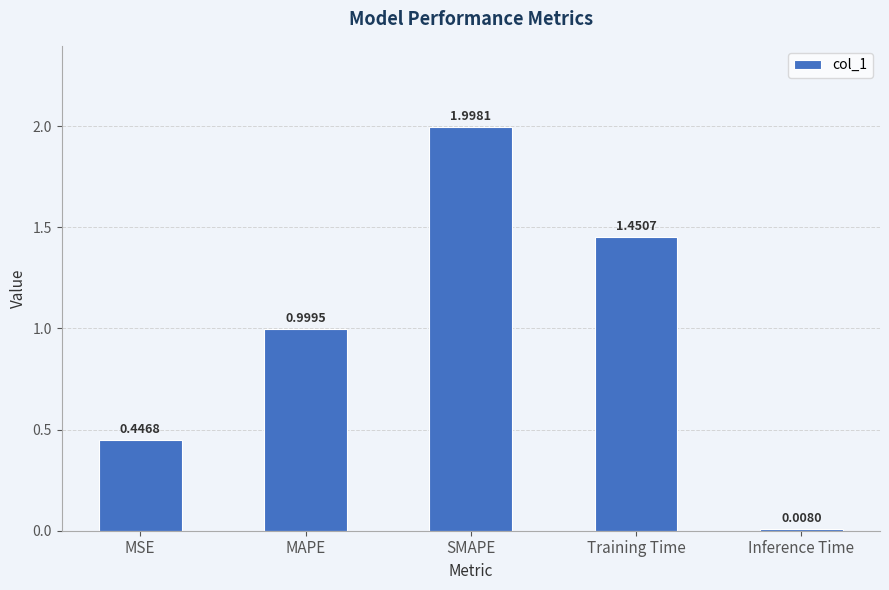

What is the greatest value displayed?

2.0